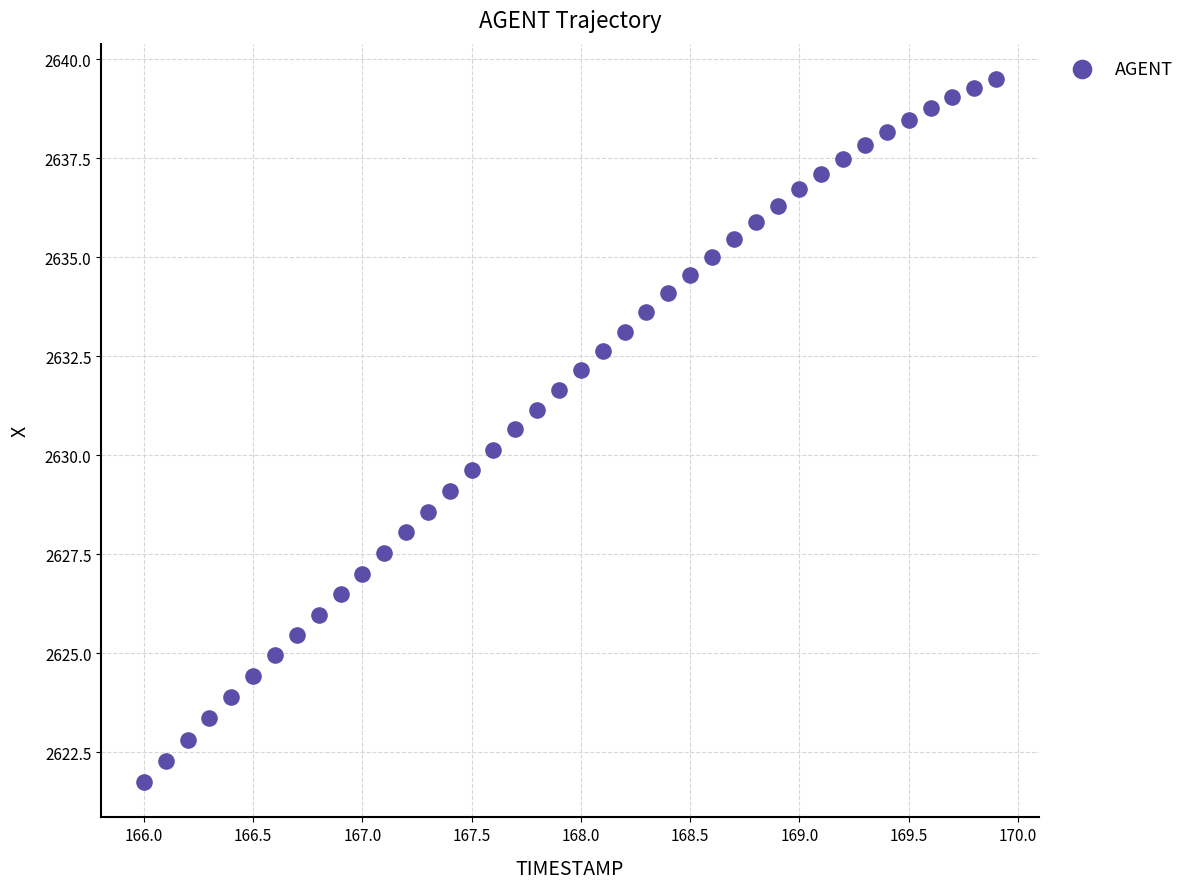

What is the range of X values (max minus min)?

3.9